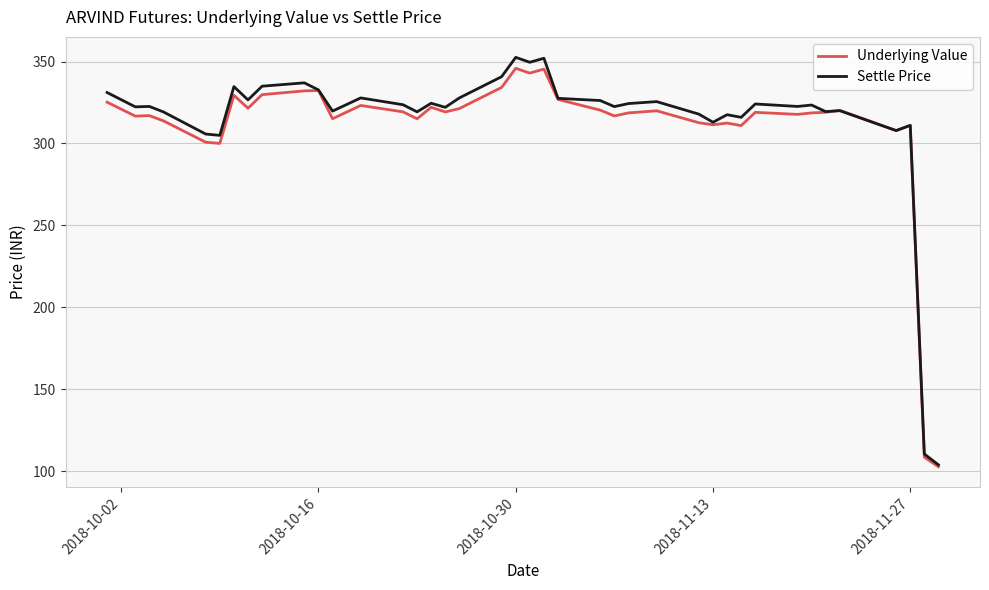

Which series has the largest total across all categories?

Settle Price